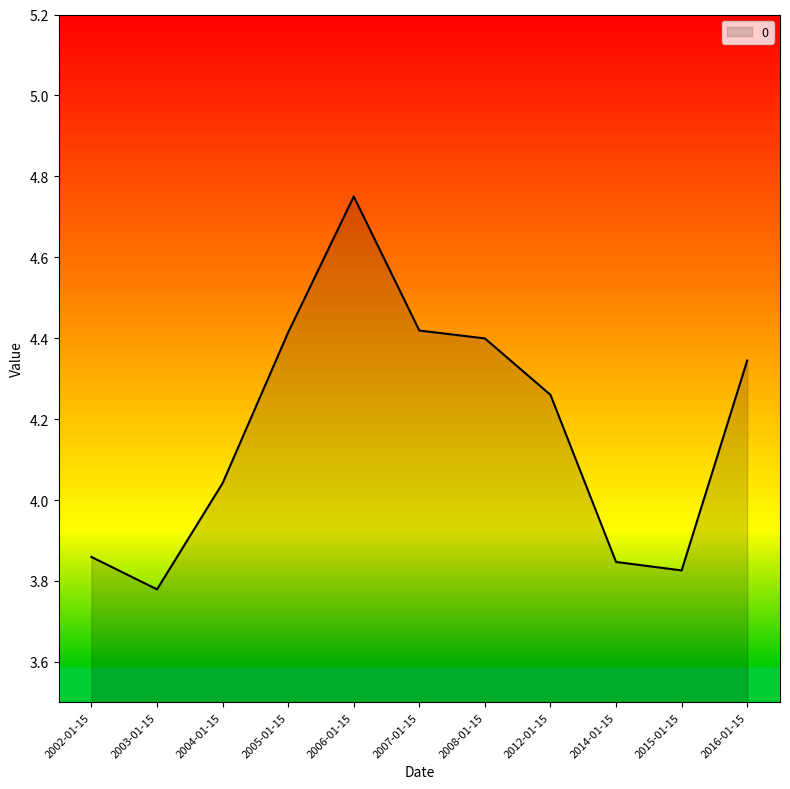

Where is the data nearest to the value 4?

2004-01-15